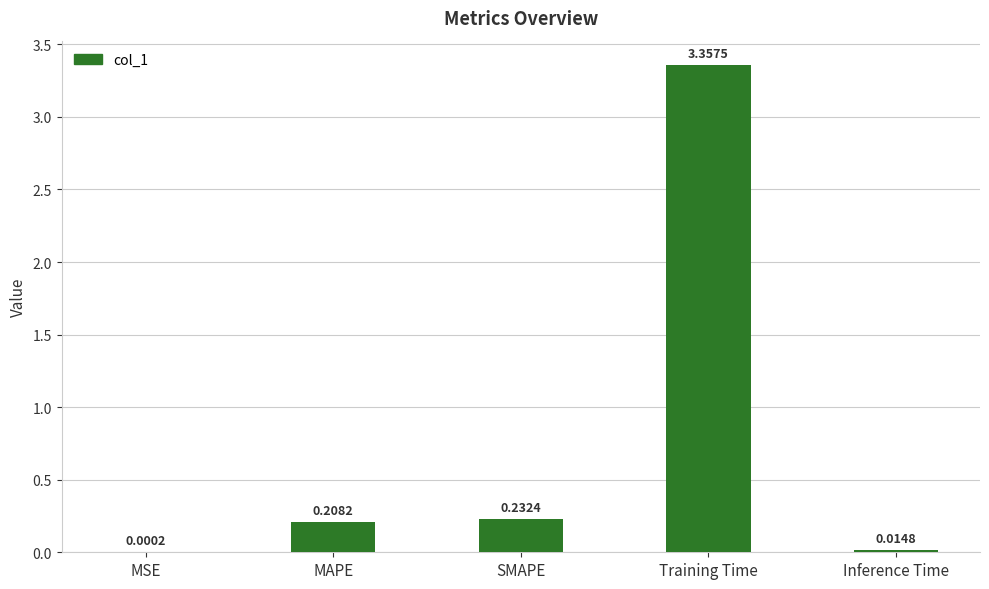

What is the sum of the values at MAPE and Training Time?

3.6